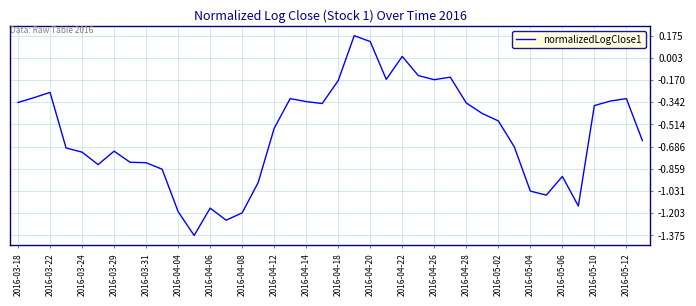

How many points are lower than both their immediate neighbors (excluding endpoints)?

8